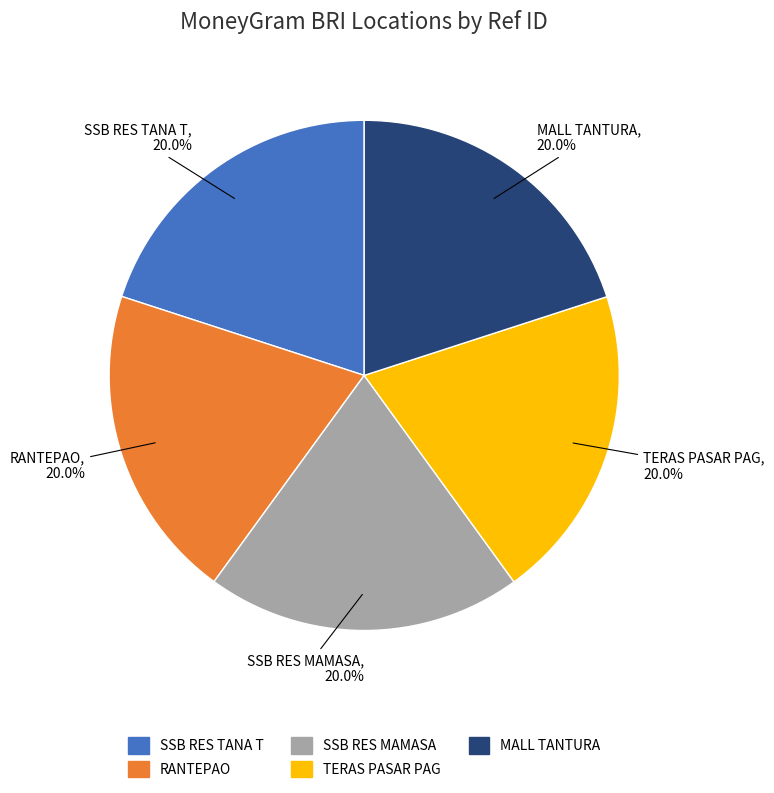

Count the number of slices in the pie.

5